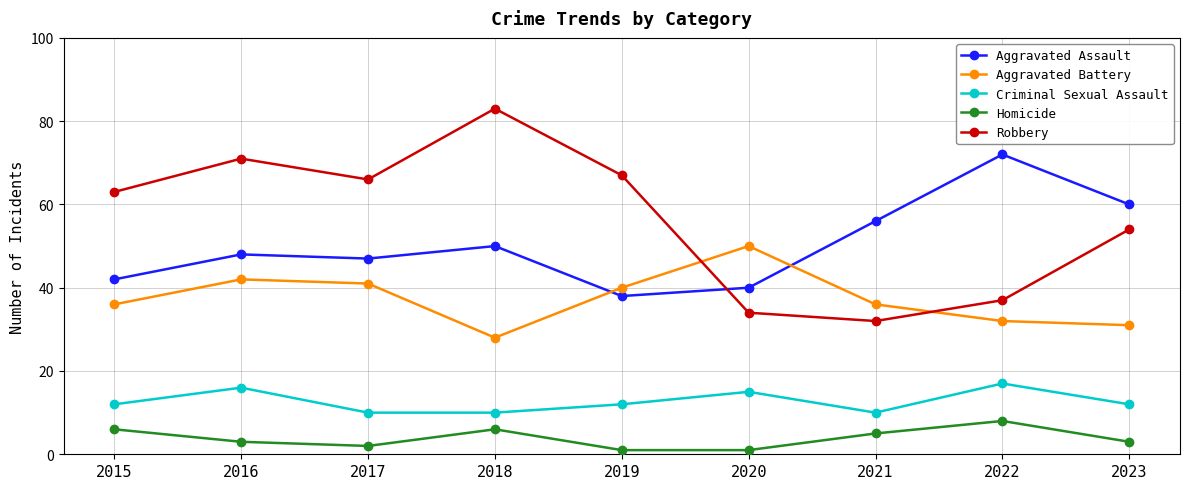

Is it true that Homicide equals 3 at 2016?

True